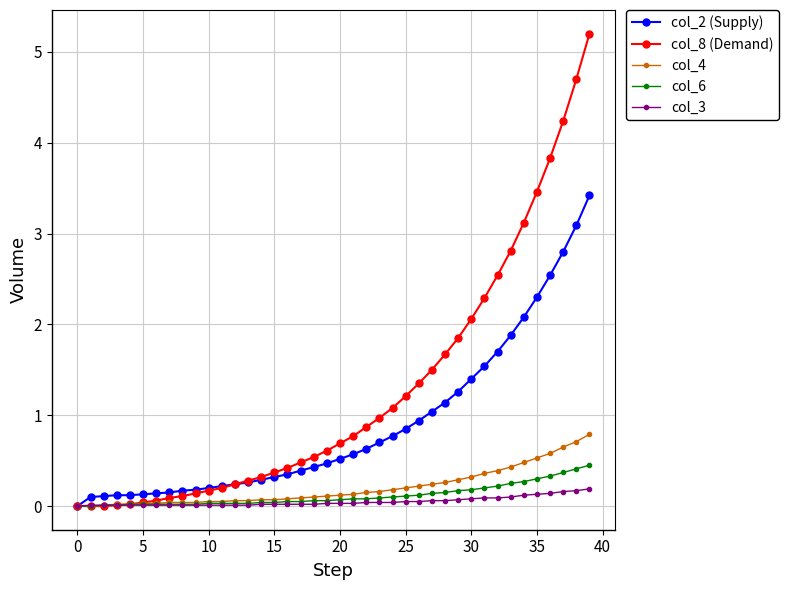

What is the average value of the col_4 series?

0.2